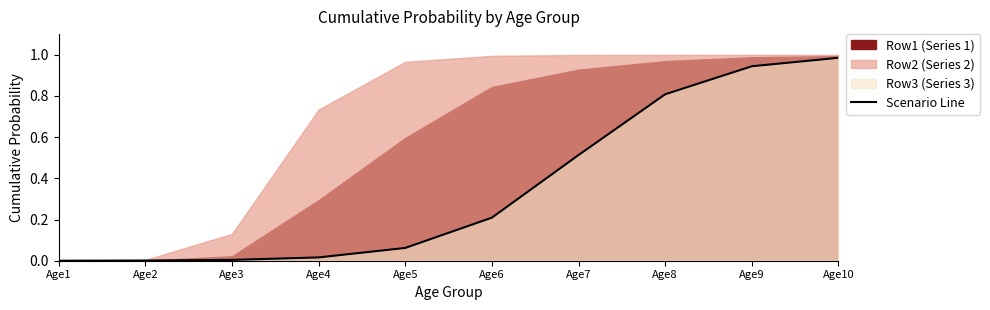

What is the greatest value displayed?

1.0